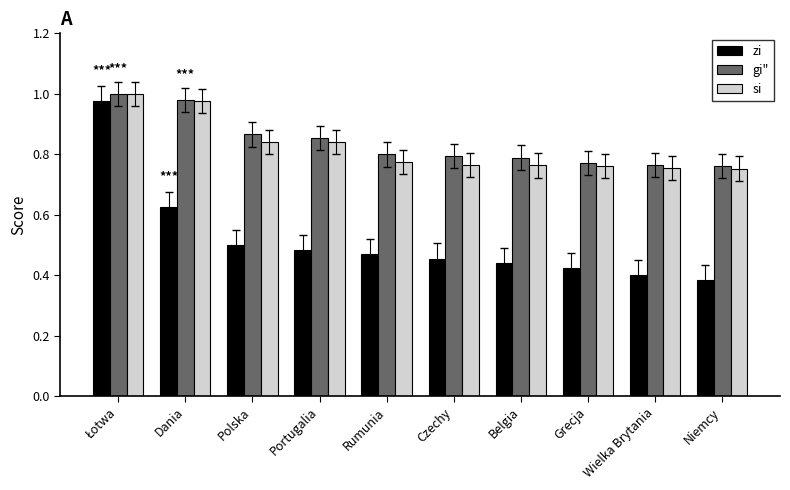

Between Portugalia and Niemcy, which series saw the biggest shift?

zi